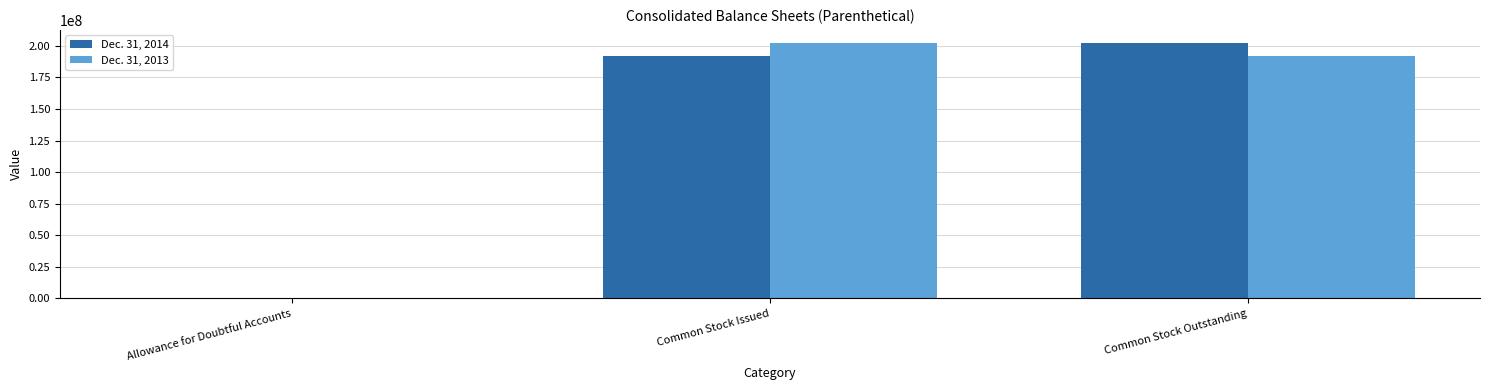

What is the difference between the Dec. 31, 2014 values at Common Stock Outstanding and Allowance for Doubtful Accounts?

202546101